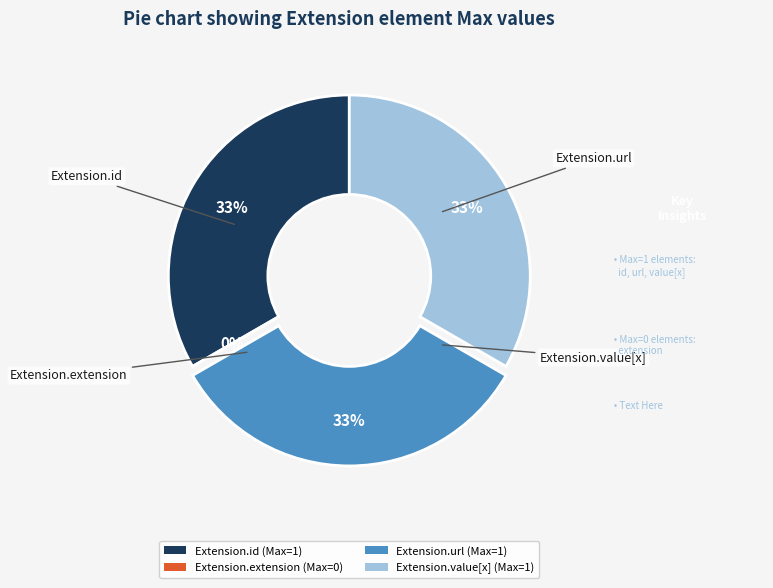

Is Extension.id the majority of the pie?

No